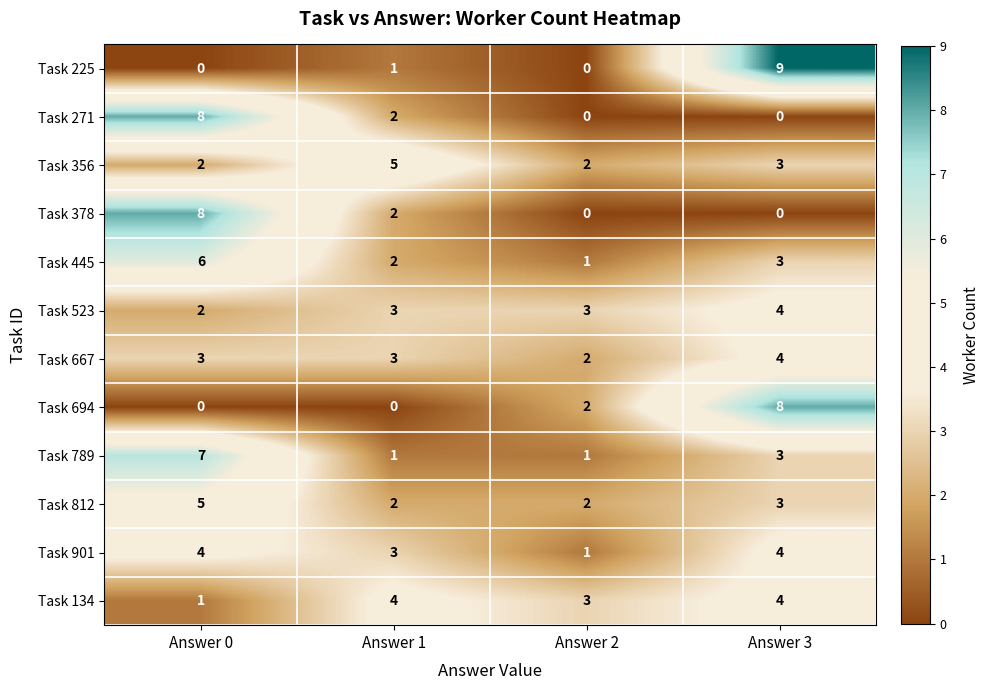

What is the sum of the Task 901 values at Answer 3 and Answer 2?

5